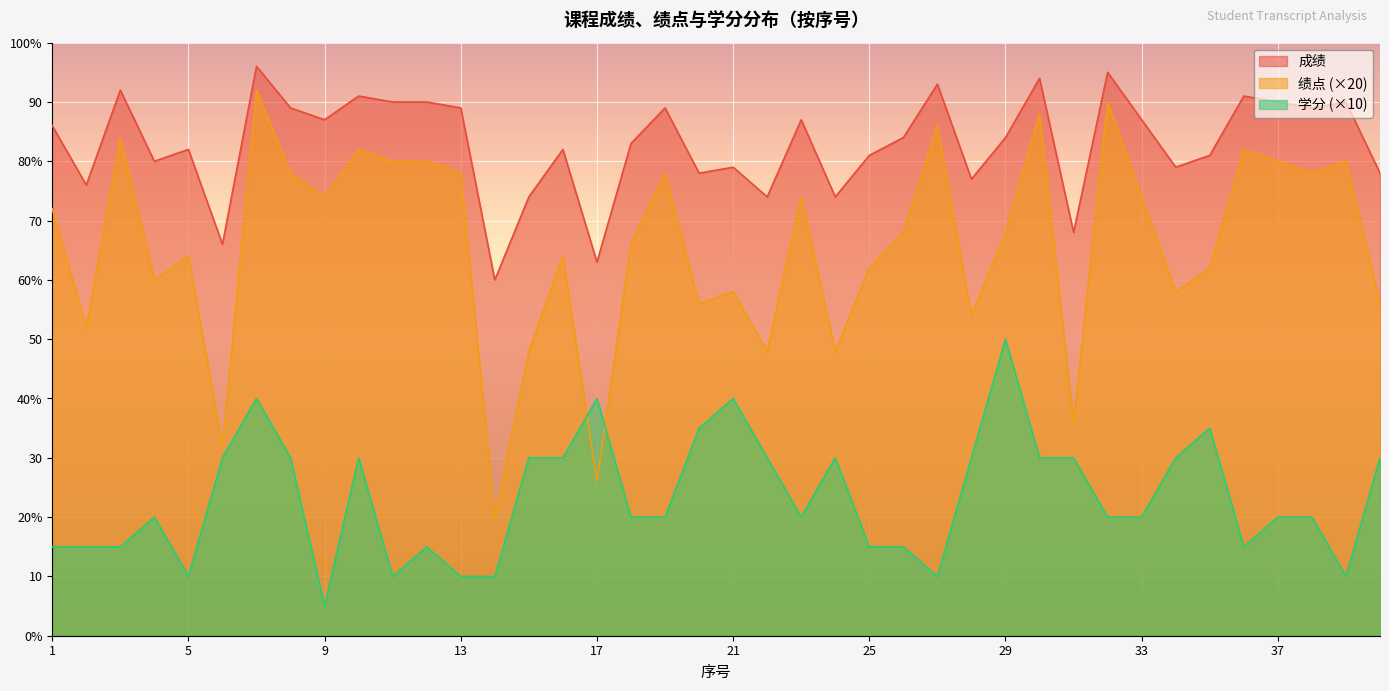

Where does the 学分 series first go above 20?

6